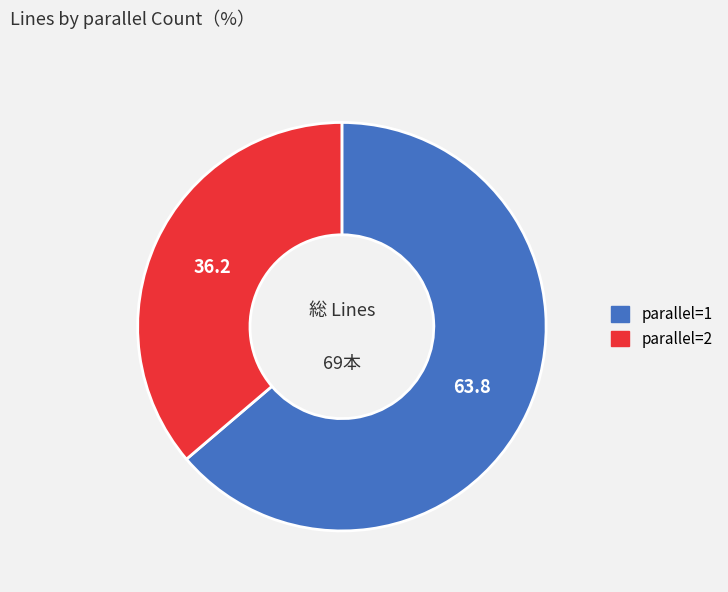

Which category has the smallest portion of the pie?

parallel=2